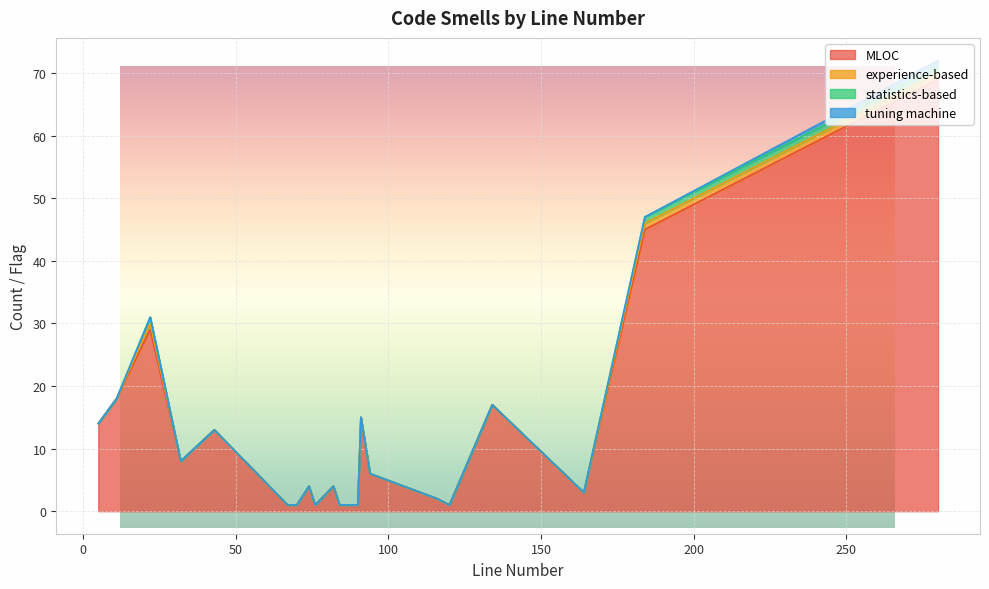

Which series has the largest range (max minus min)?

MLOC